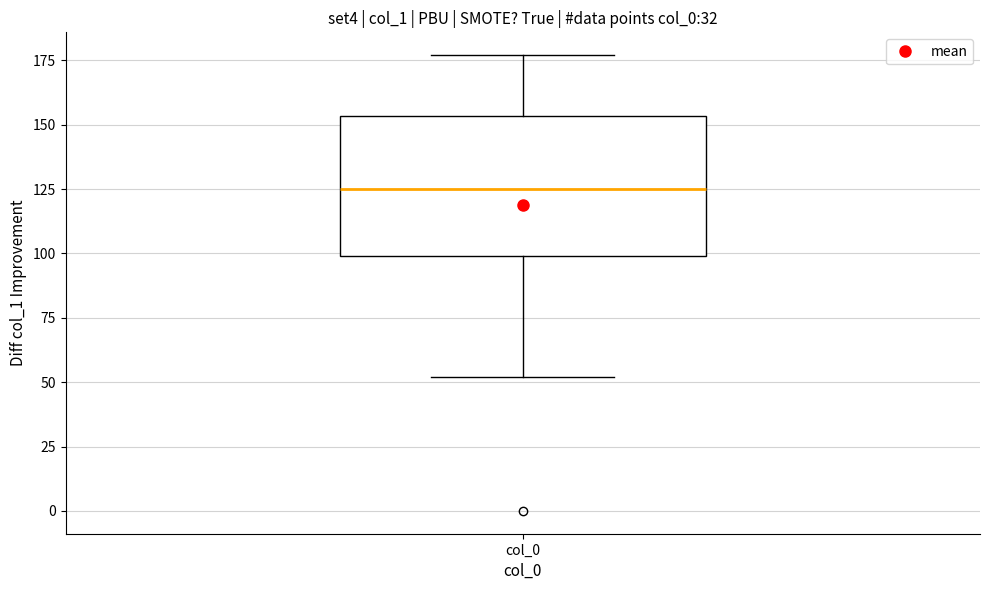

Read this box plot against the y-axis: the position of the median line, the range covered by the box, and the ends of both whiskers. The values are not printed on the chart, so give them approximately, as read against the axis.

median 125, box 100 to 155, whiskers 50 to 175